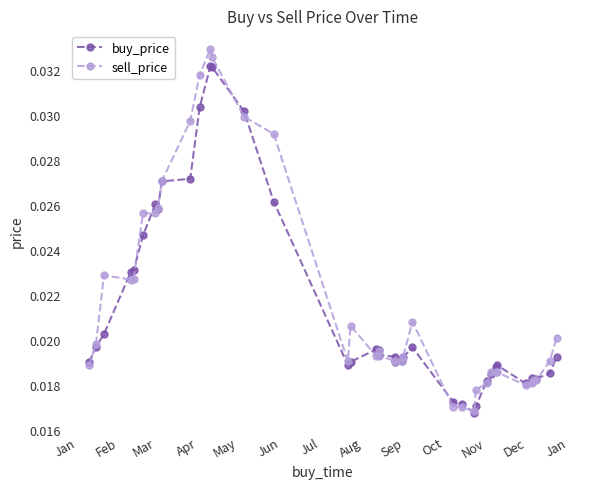

Which series has the largest total across all categories?

sell_price